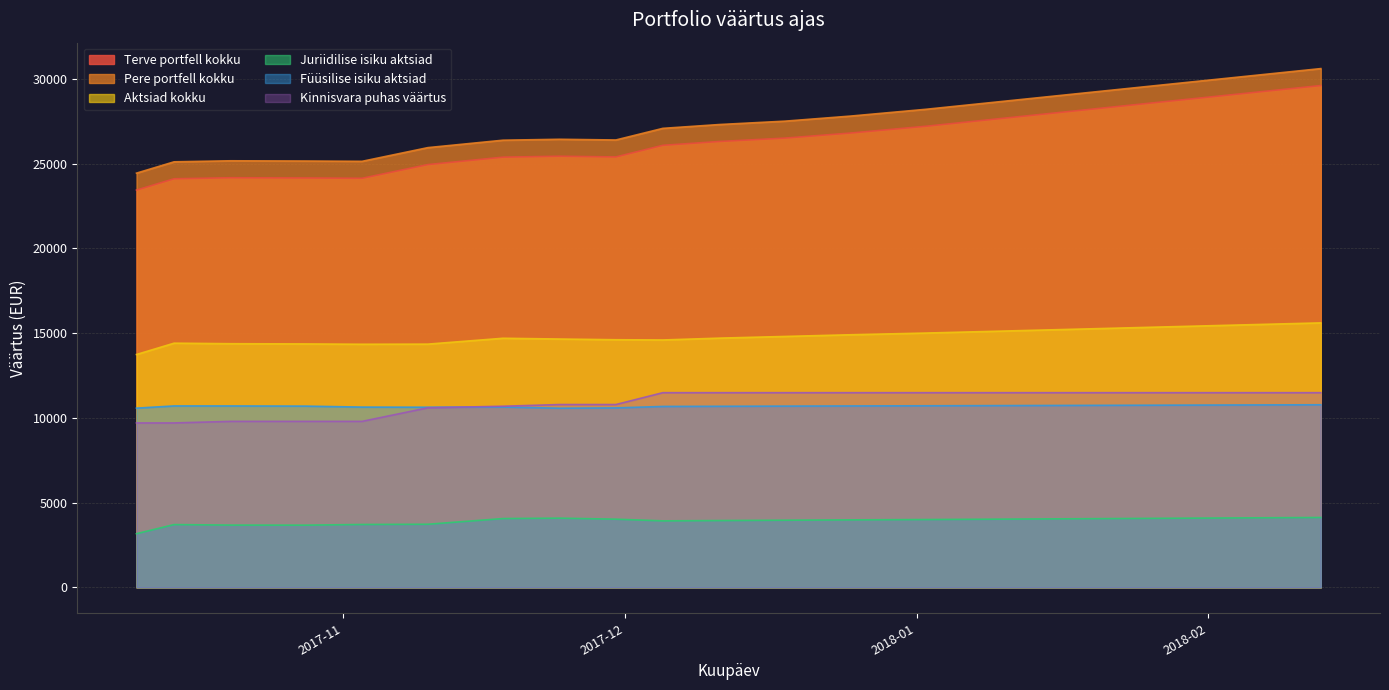

True or false: Kinnisvara puhas väärtus and Aktsiad kokku cross at least once.

False